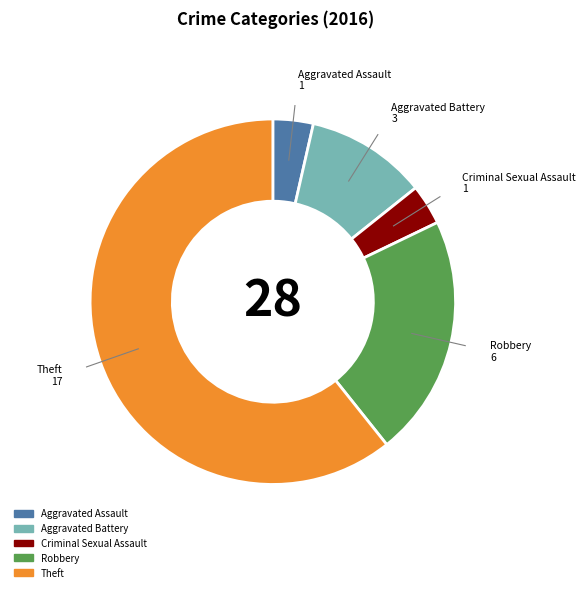

What is the largest slice in the pie chart?

Theft